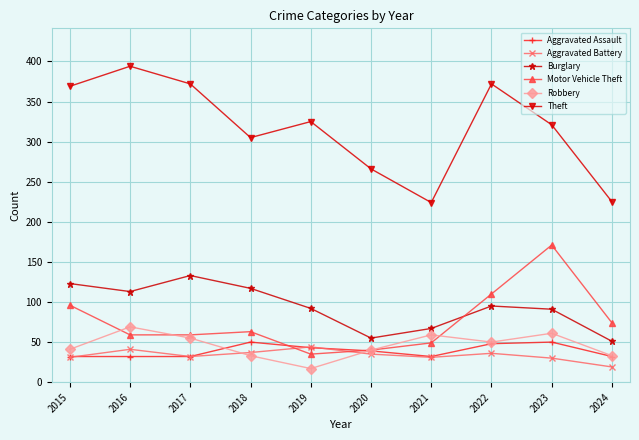

How many lines are shown in the chart?

6